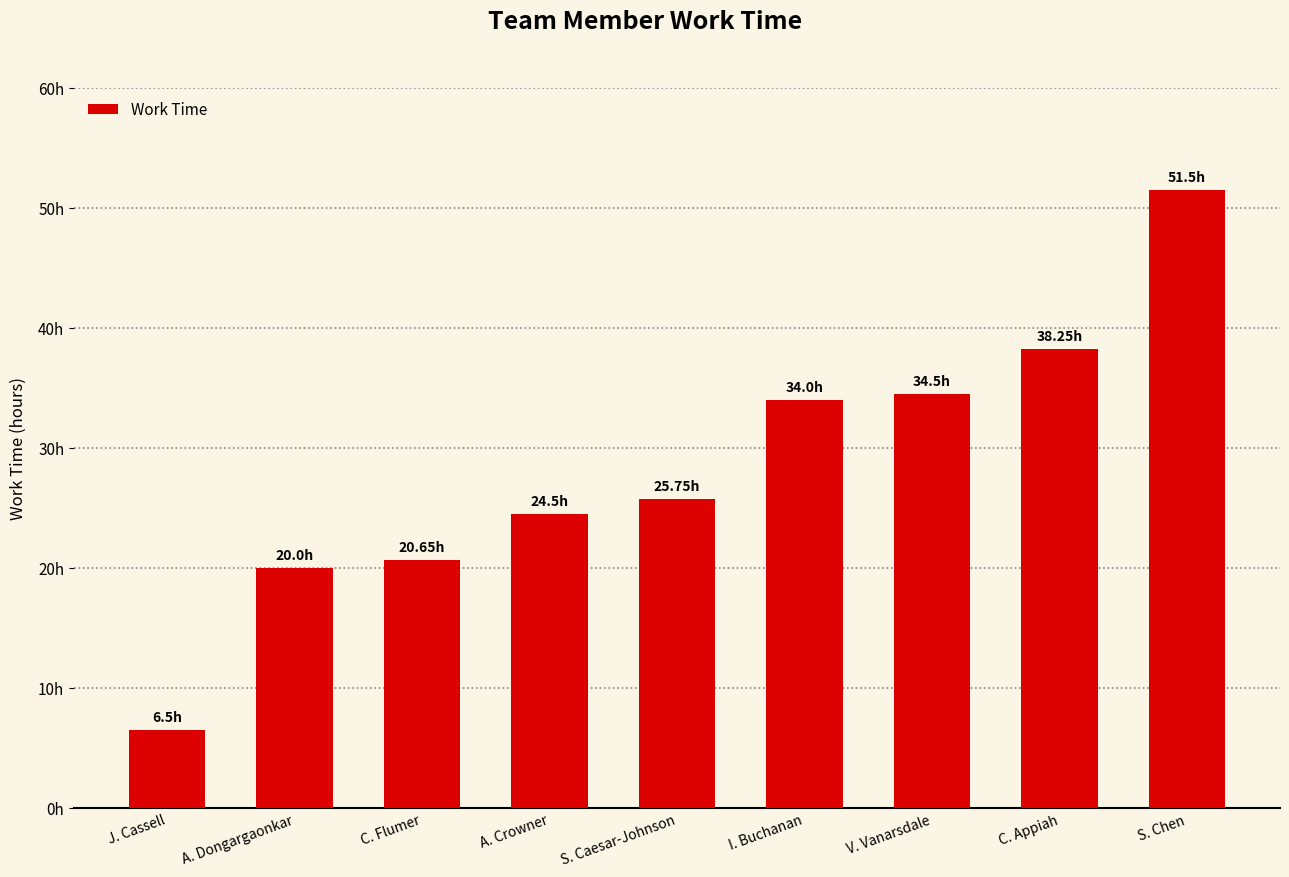

Does the chart contain any negative values?

No